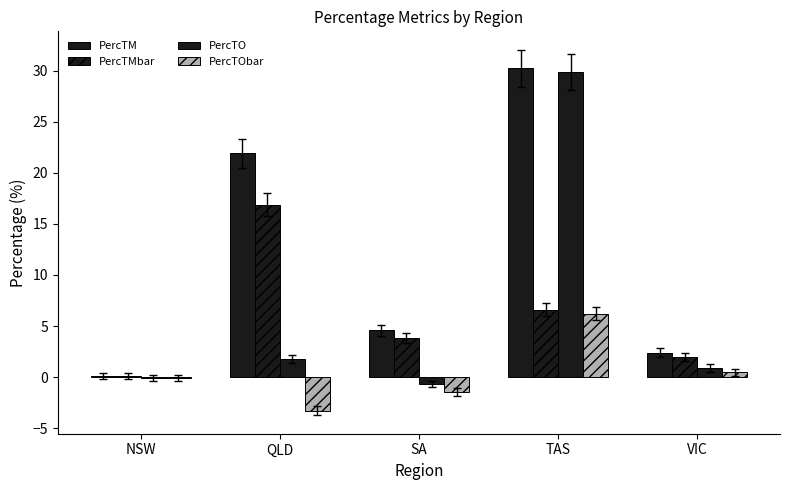

Count the number of categories in the chart.

5